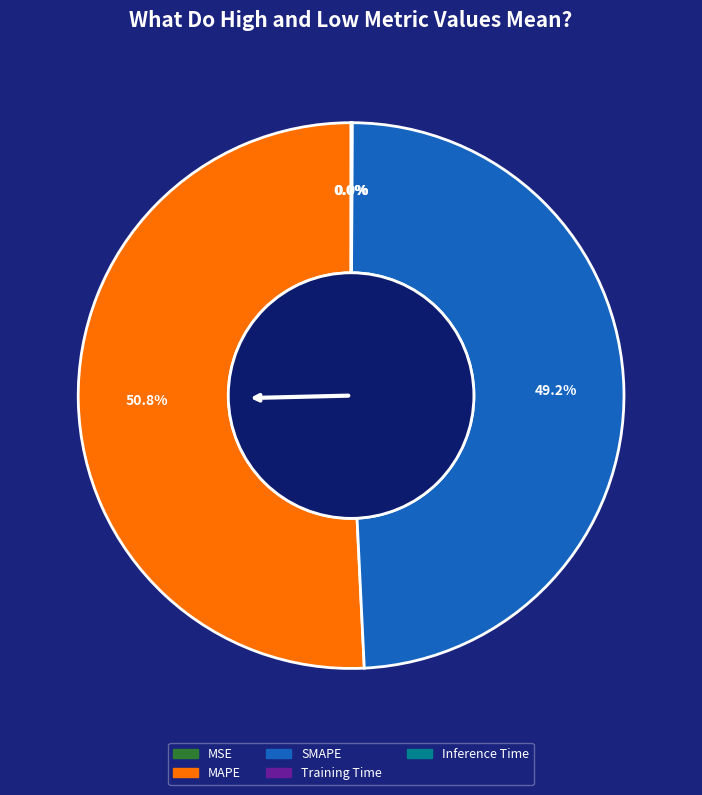

What is the largest slice in the pie chart?

MAPE